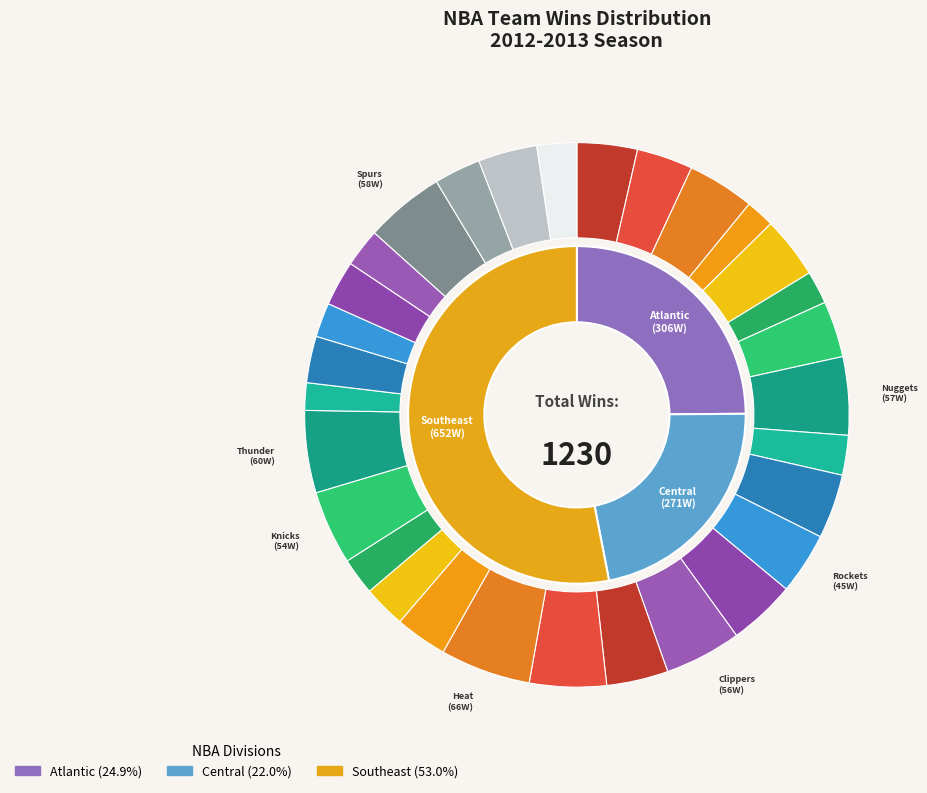

Combined, do Minnesota Timberwolves and New Orleans Hornets account for over 50%?

No